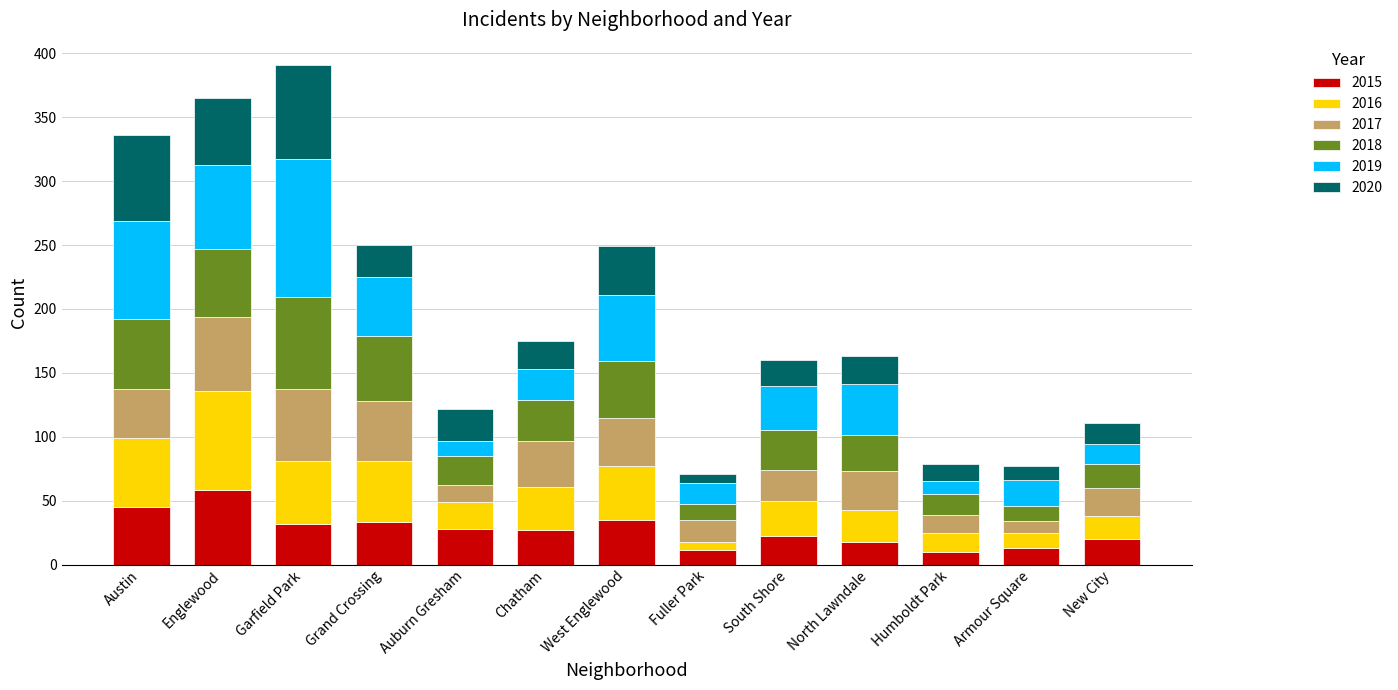

Does the chart contain stacked bars?

Yes